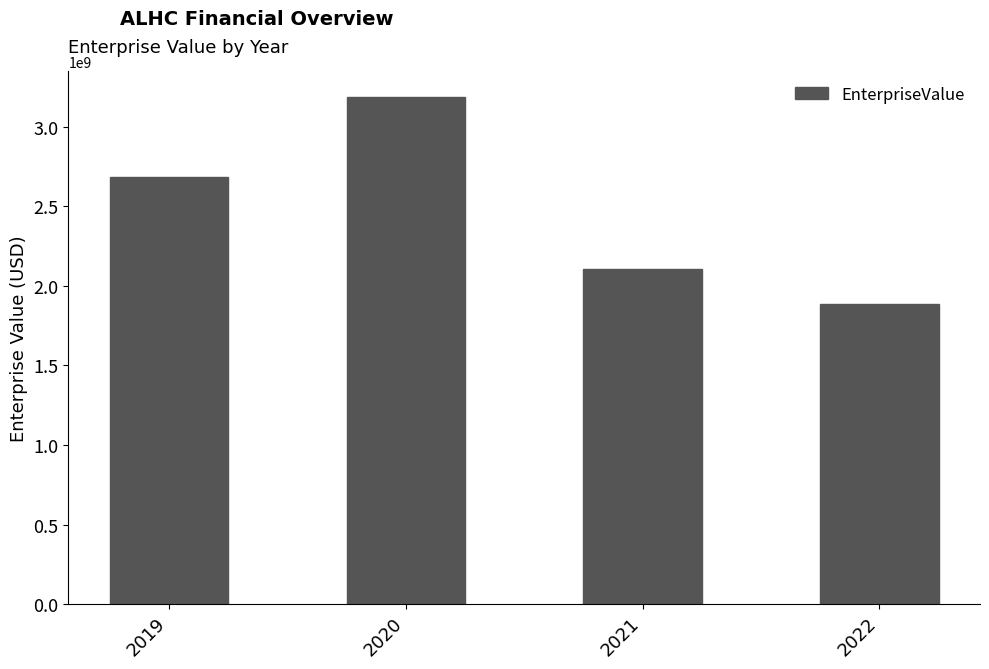

Which has a higher value, 2021 or 2022?

2021